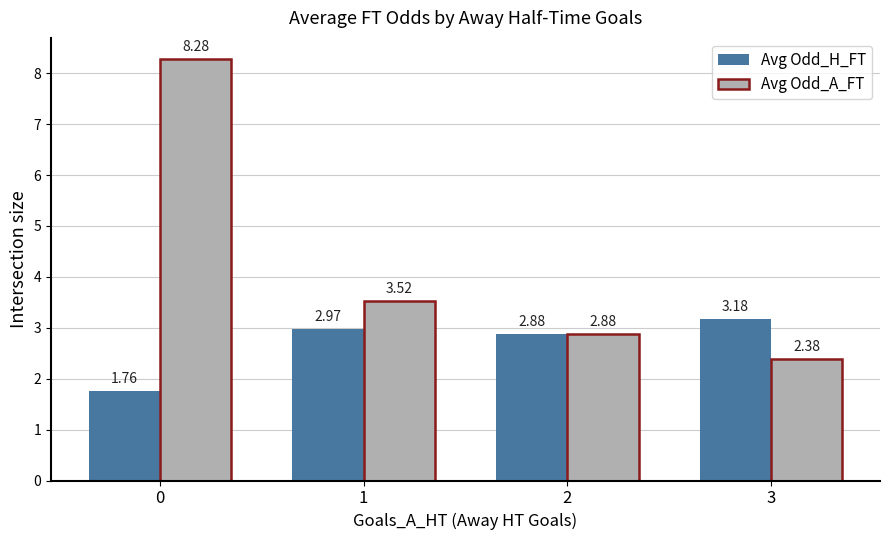

What is the sum of the Avg Odd_H_FT values at 1 and 3?

6.2